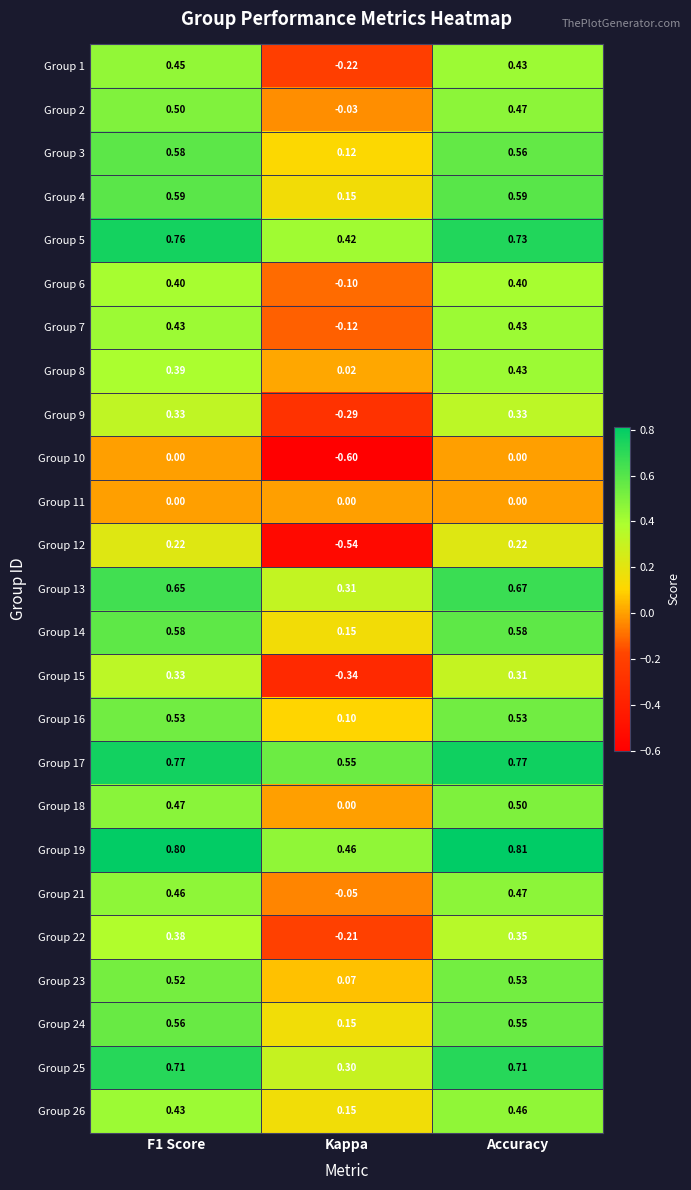

Is the value of Group 5 at F1 Score greater than the value of Group 25 at F1 Score?

Yes